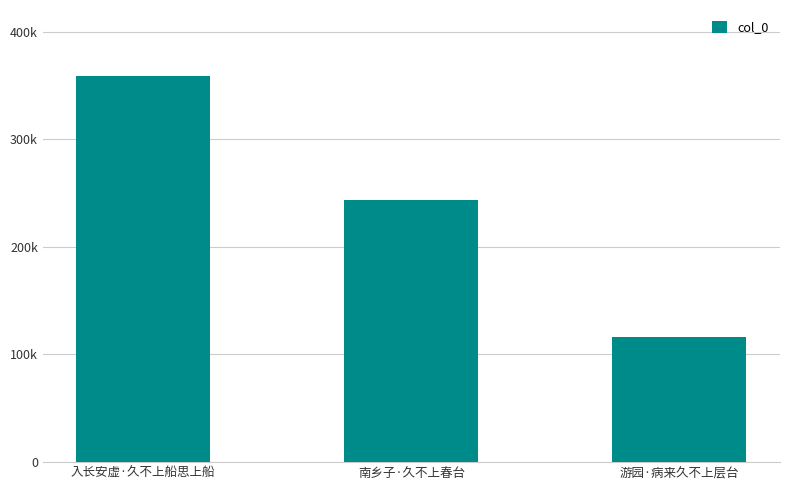

Does the chart contain any negative values?

No